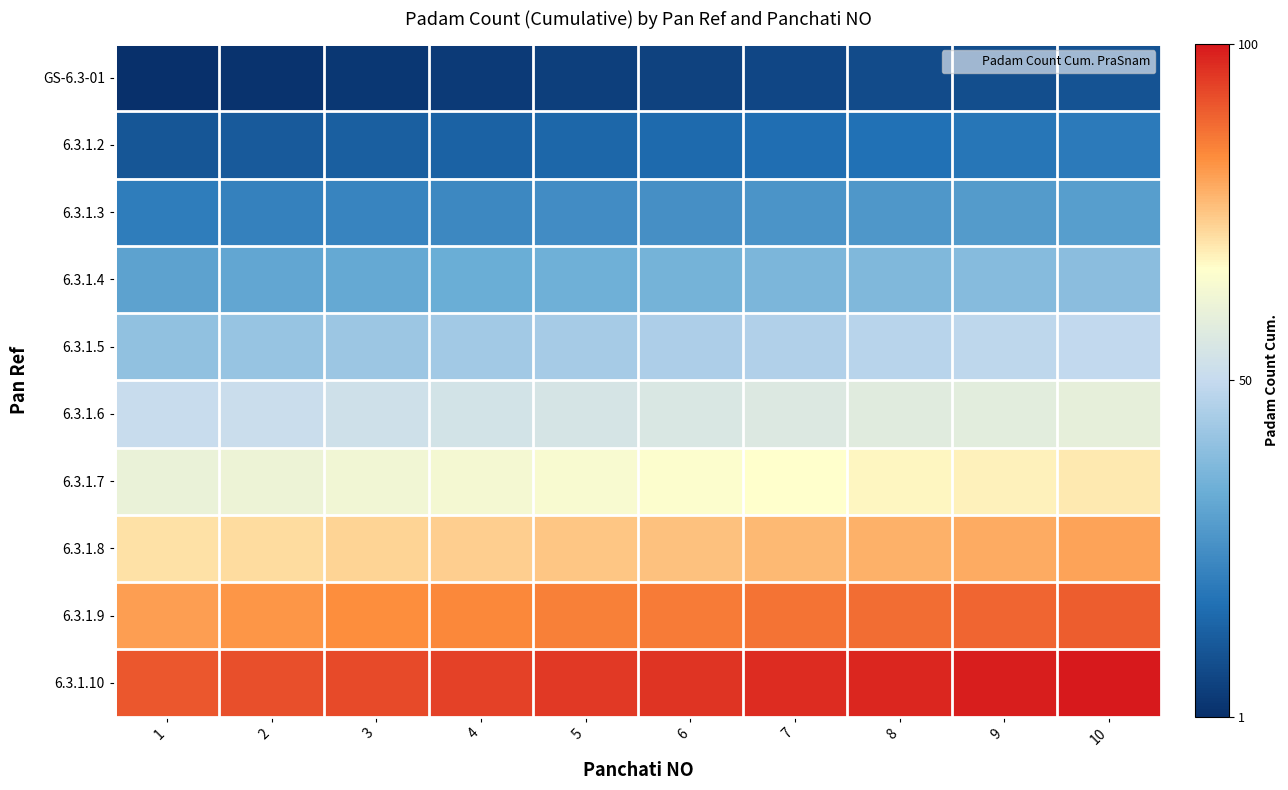

Reading left to right, transcribe all the data shown in this chart.

GS-6.3-01: 1=1	2=2	3=3	4=4	5=5	6=6	7=7	8=8	9=9	10=10
6.3.1.2: 1=11	2=12	3=13	4=14	5=15	6=16	7=17	8=18	9=19	10=20
6.3.1.3: 1=21	2=22	3=23	4=24	5=25	6=26	7=27	8=28	9=29	10=30
6.3.1.4: 1=31	2=32	3=33	4=34	5=35	6=36	7=37	8=38	9=39	10=40
6.3.1.5: 1=41	2=42	3=43	4=44	5=45	6=46	7=47	8=48	9=49	10=50
6.3.1.6: 1=51	2=52	3=53	4=54	5=55	6=56	7=57	8=58	9=59	10=60
6.3.1.7: 1=61	2=62	3=63	4=64	5=65	6=66	7=67	8=68	9=69	10=70
6.3.1.8: 1=71	2=72	3=73	4=74	5=75	6=76	7=77	8=78	9=79	10=80
6.3.1.9: 1=81	2=82	3=83	4=84	5=85	6=86	7=87	8=88	9=89	10=90
6.3.1.10: 1=91	2=92	3=93	4=94	5=95	6=96	7=97	8=98	9=99	10=100